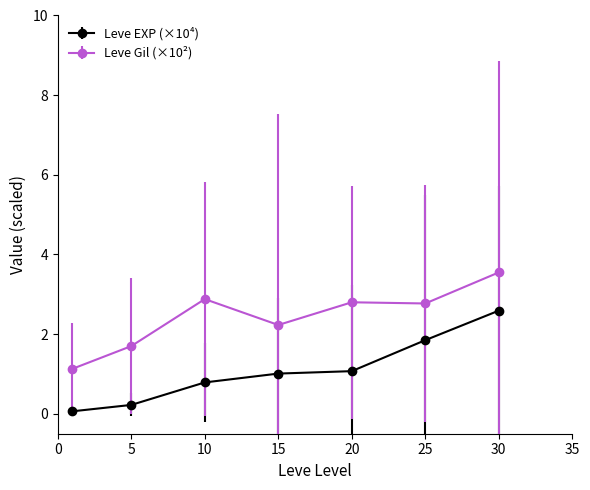

True or false: Leve EXP (×10⁴) and Leve Gil (×10²) intersect in this chart.

False